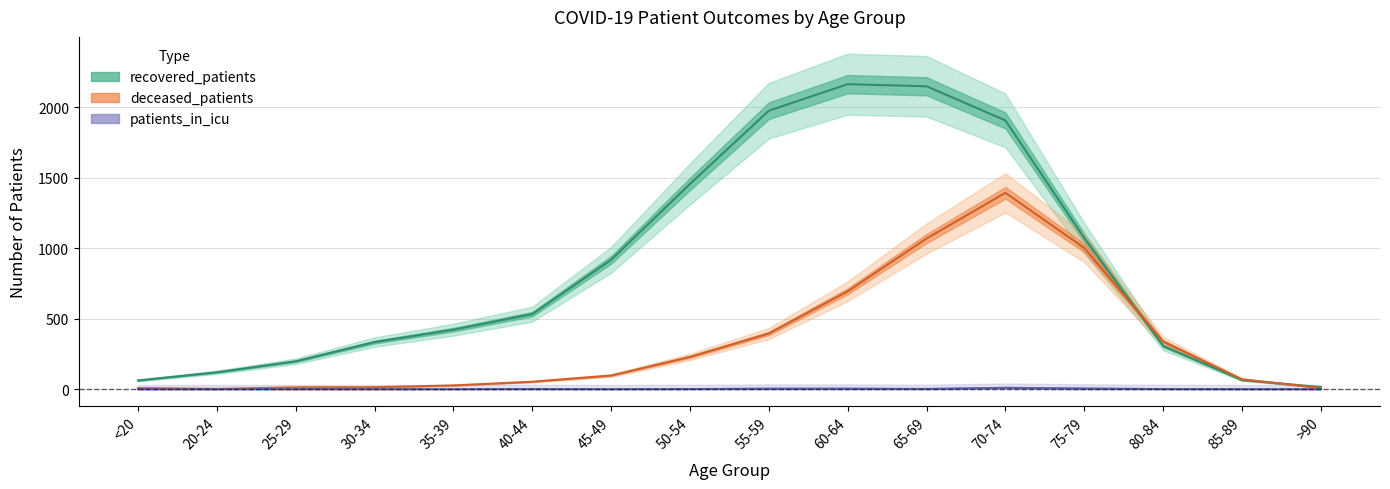

List the series in order of their overall mean, lowest first.

patients_in_icu, deceased_patients, recovered_patients